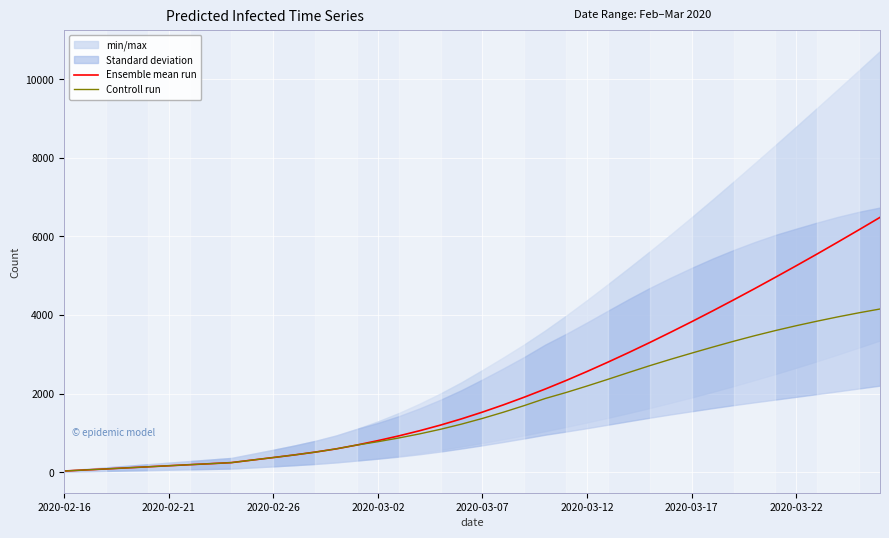

The Controll run series shows 436 at 11. True or false?

True